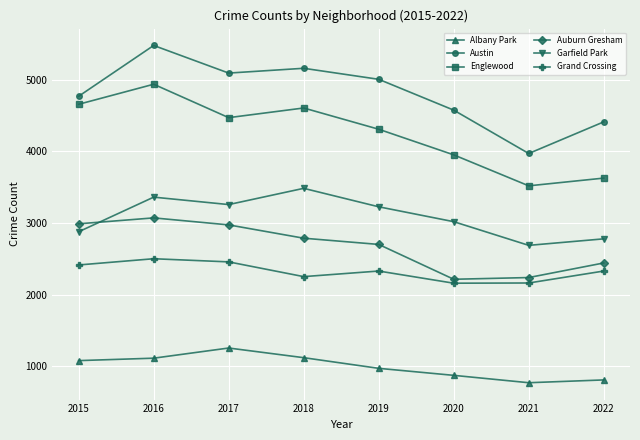

The Grand Crossing series shows 547 at 2016. True or false?

False